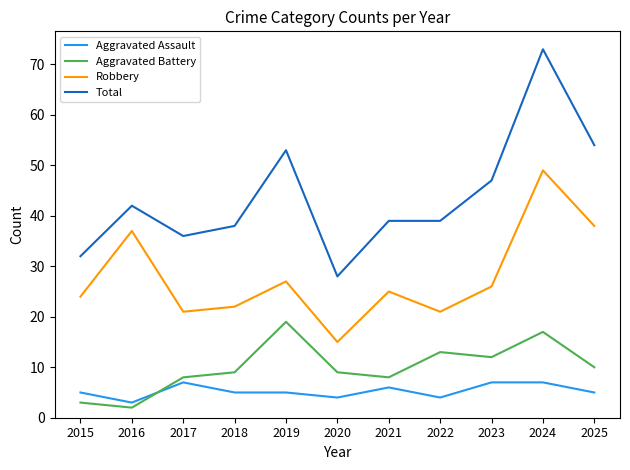

Where is the first local maximum for Total?

2016